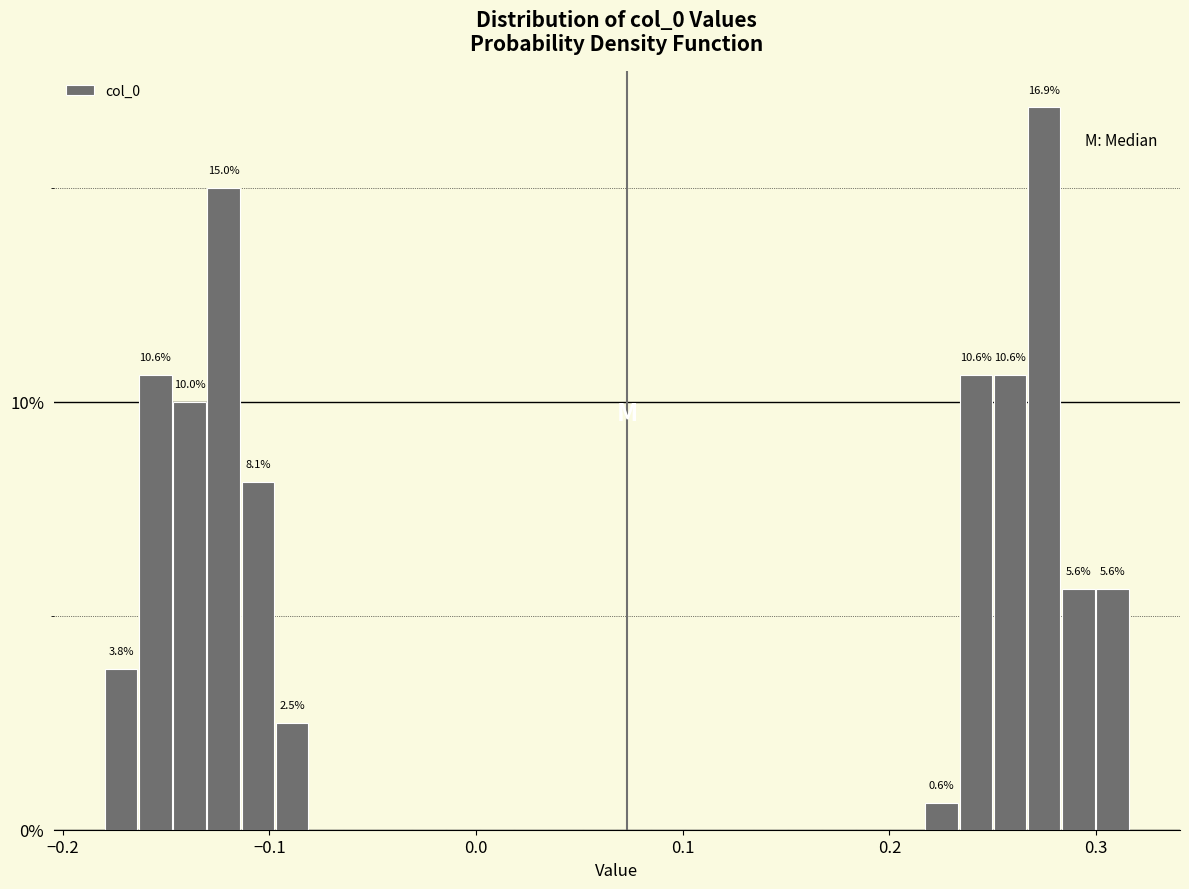

Around what value on the x-axis is the tallest bar? Give the approximate position of its centre, as read against the axis.

0.27